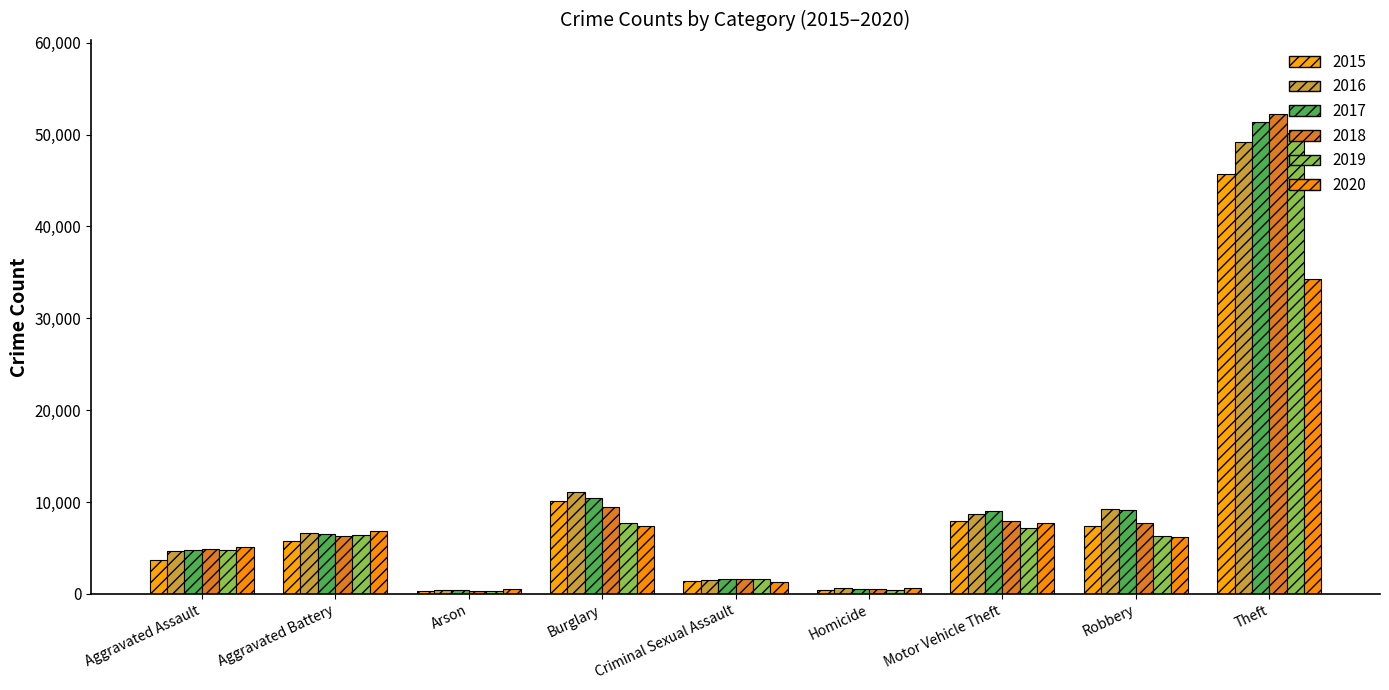

What is the difference between the maximum and minimum values in the 2018 series?

51900